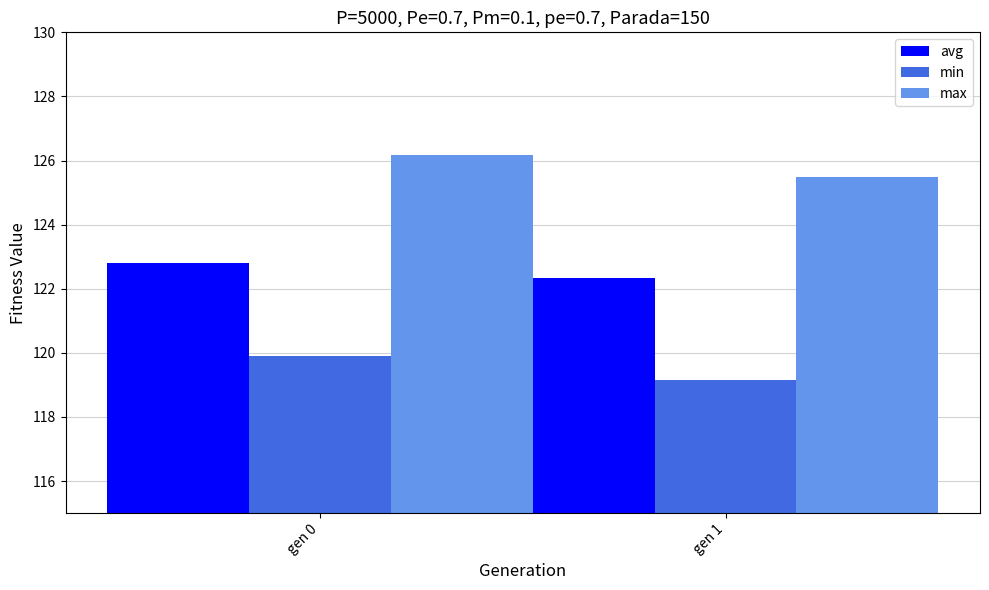

Is the value of avg at gen 1 greater than the value of min at gen 1?

Yes